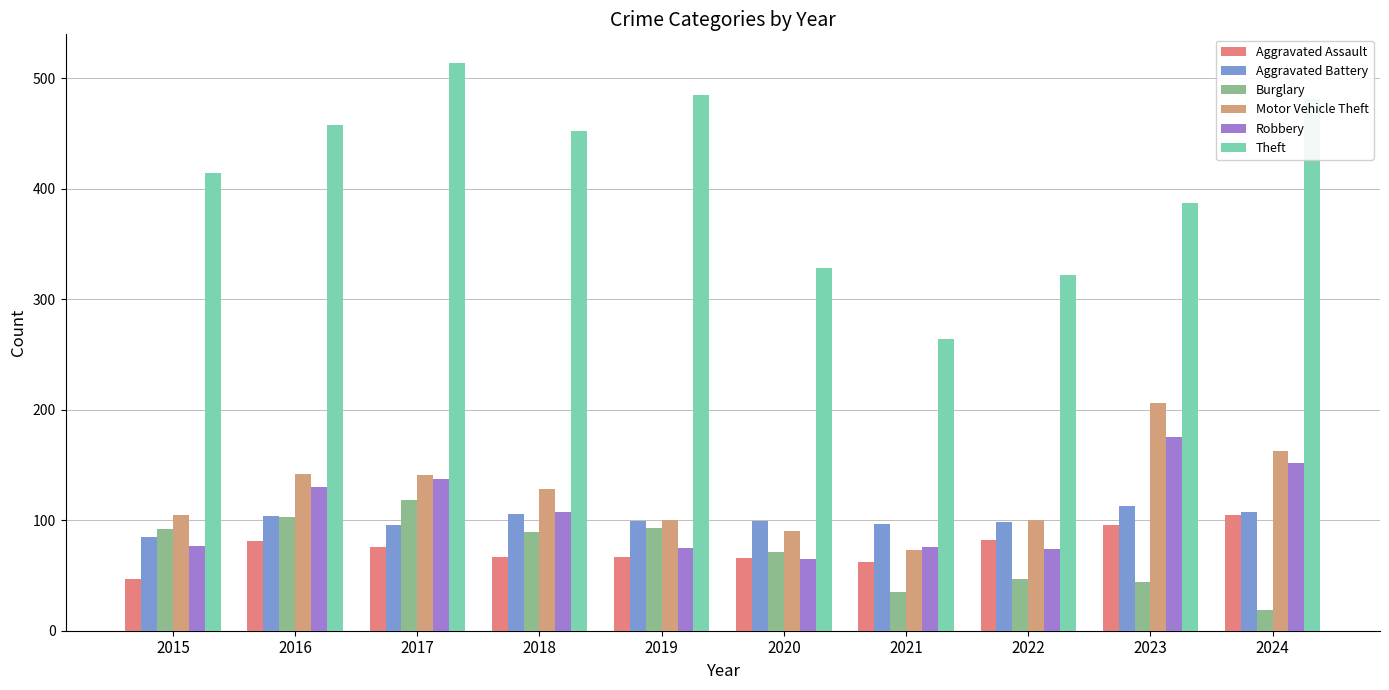

What is the difference between the highest and lowest values at 2016?

377